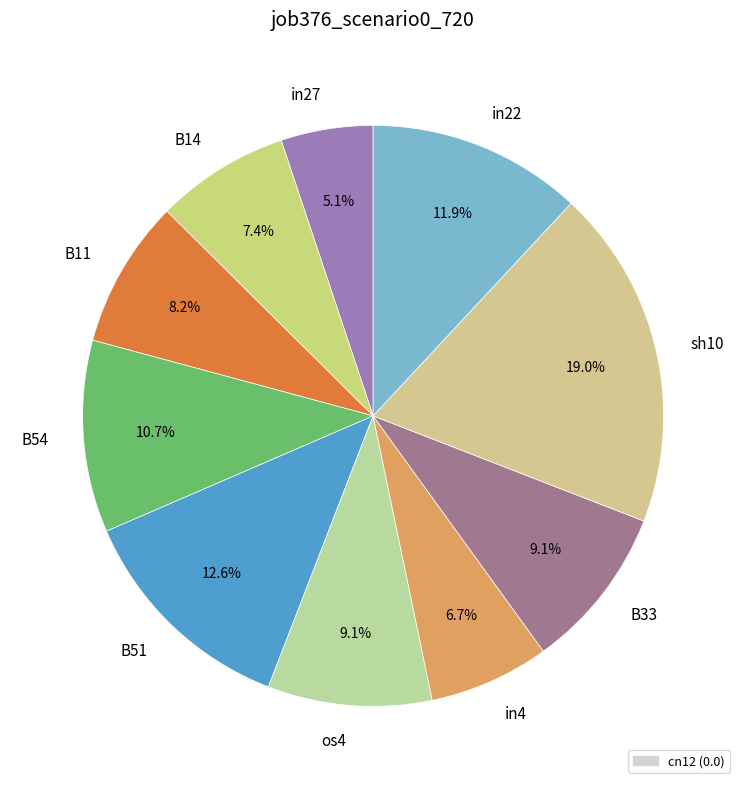

To the nearest percent, what is the average slice percentage?

10%